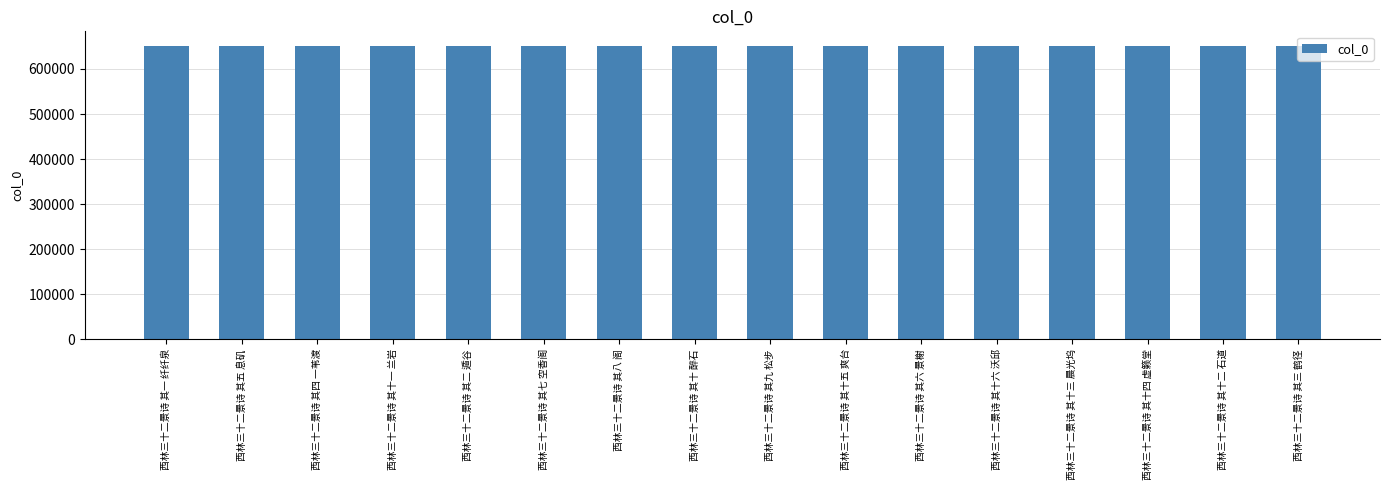

What is the difference between the values at 西林三十二景诗 其十五 爽台 and 西林三十二景诗 其四 一苇渡?

11